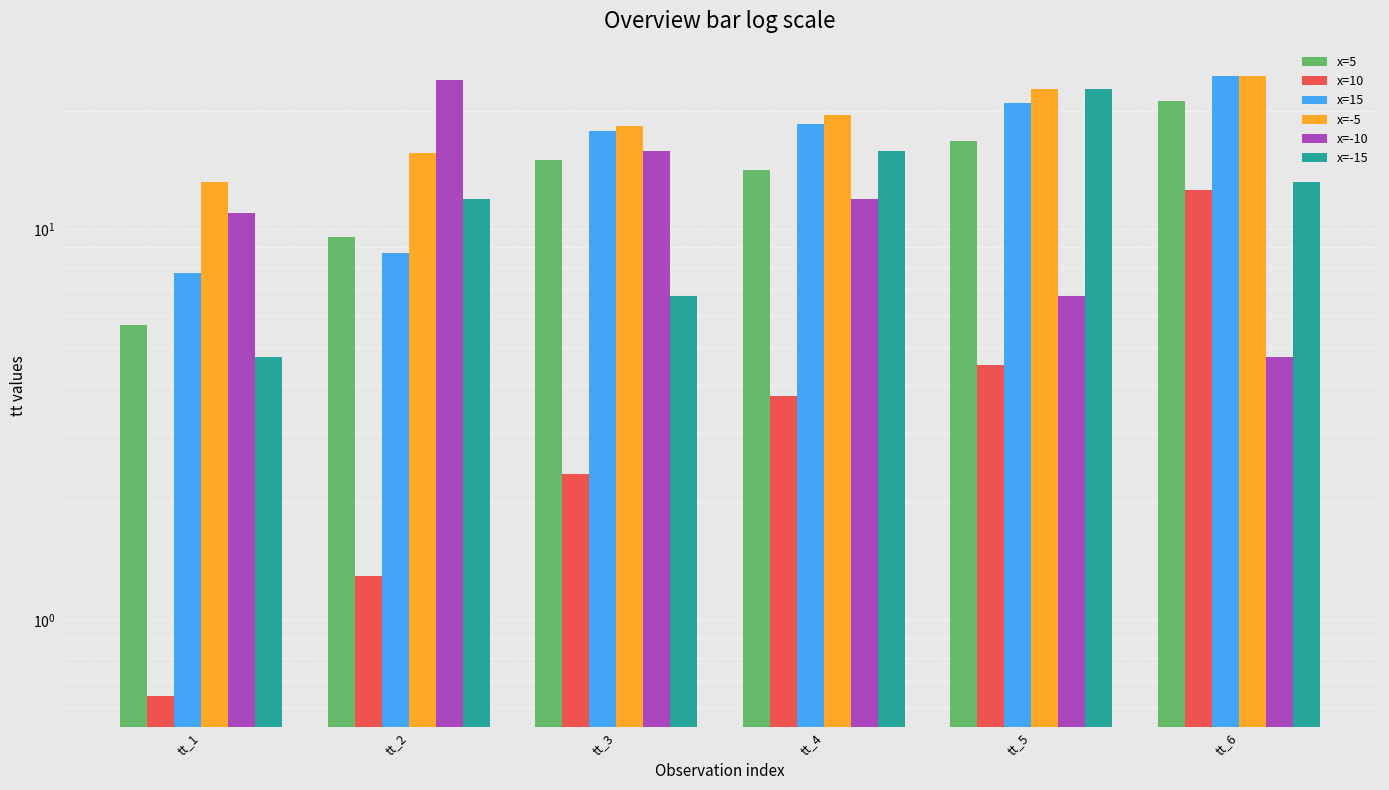

True or false: x=15 has a value of 37.6 at tt_6.

False